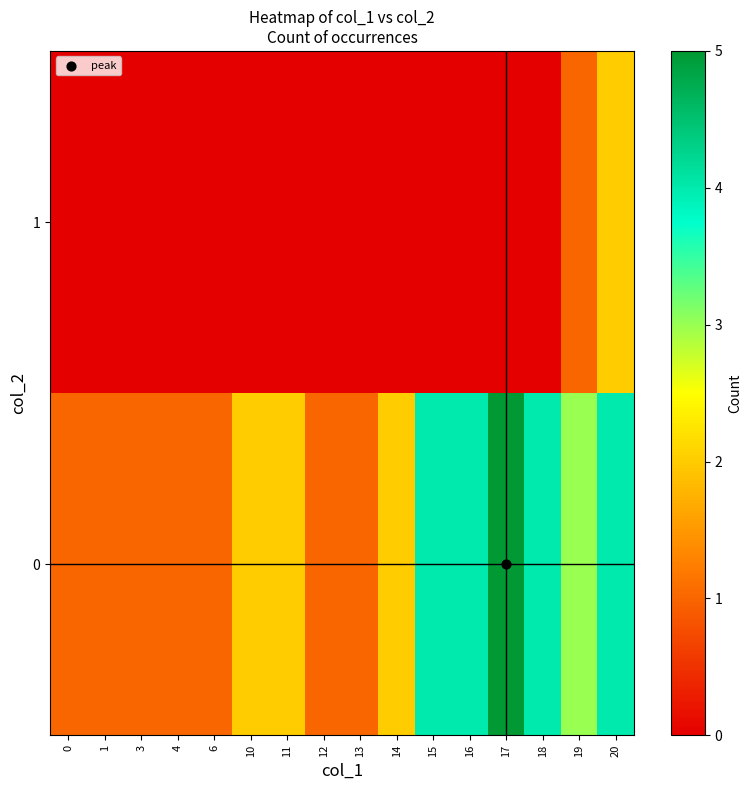

What is the spread (max minus min) of values at 6?

1